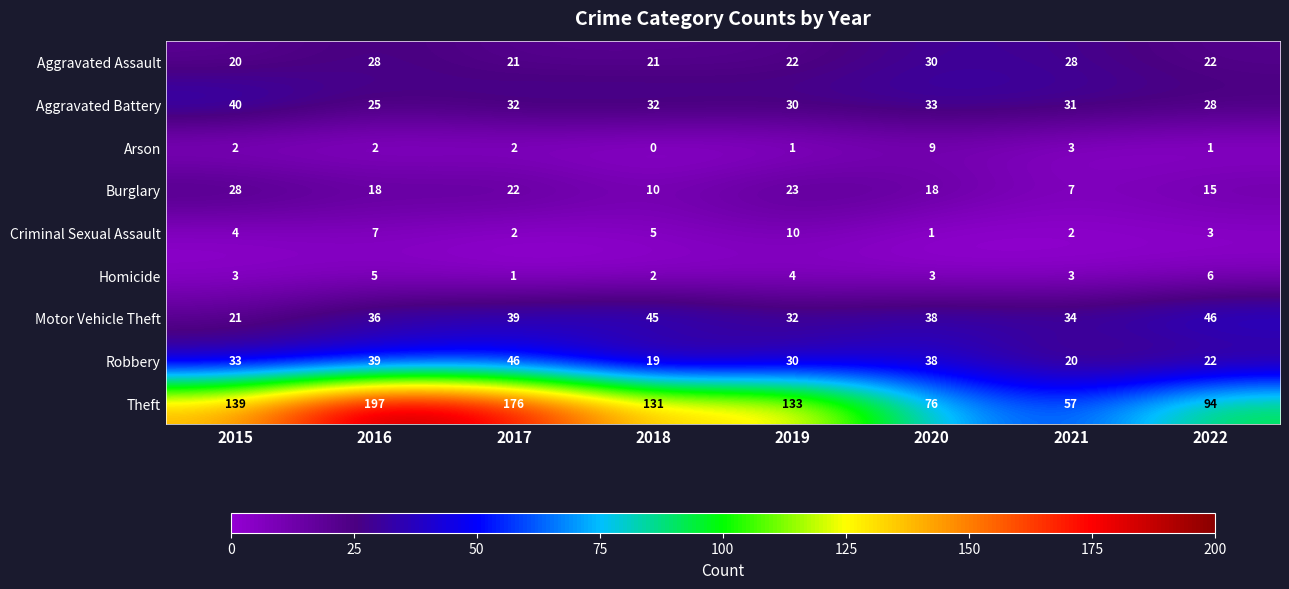

Which series changed the most between 2015 and 2020?

Theft